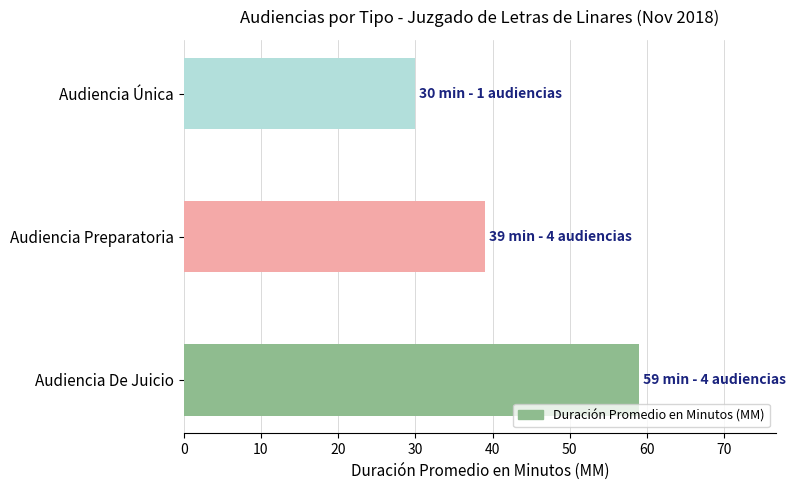

What is the difference between the values at Audiencia Única and Audiencia De Juicio?

29